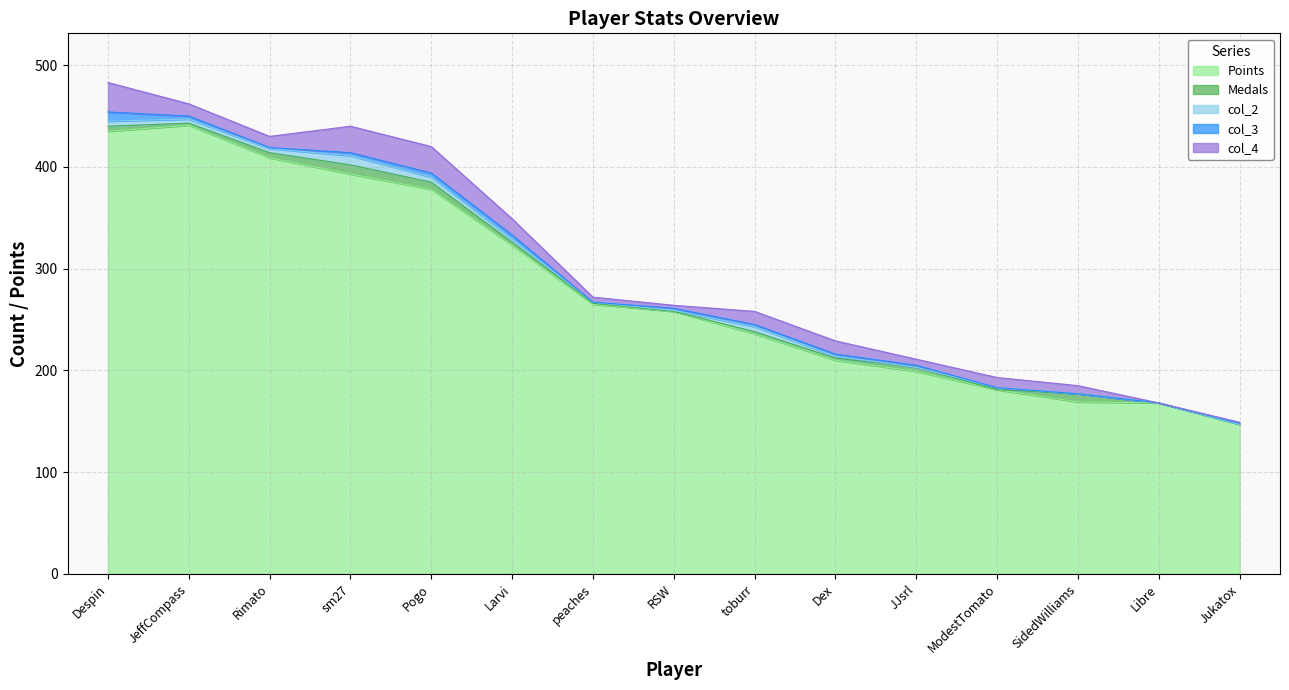

What is the sum of all col_2 values?

41